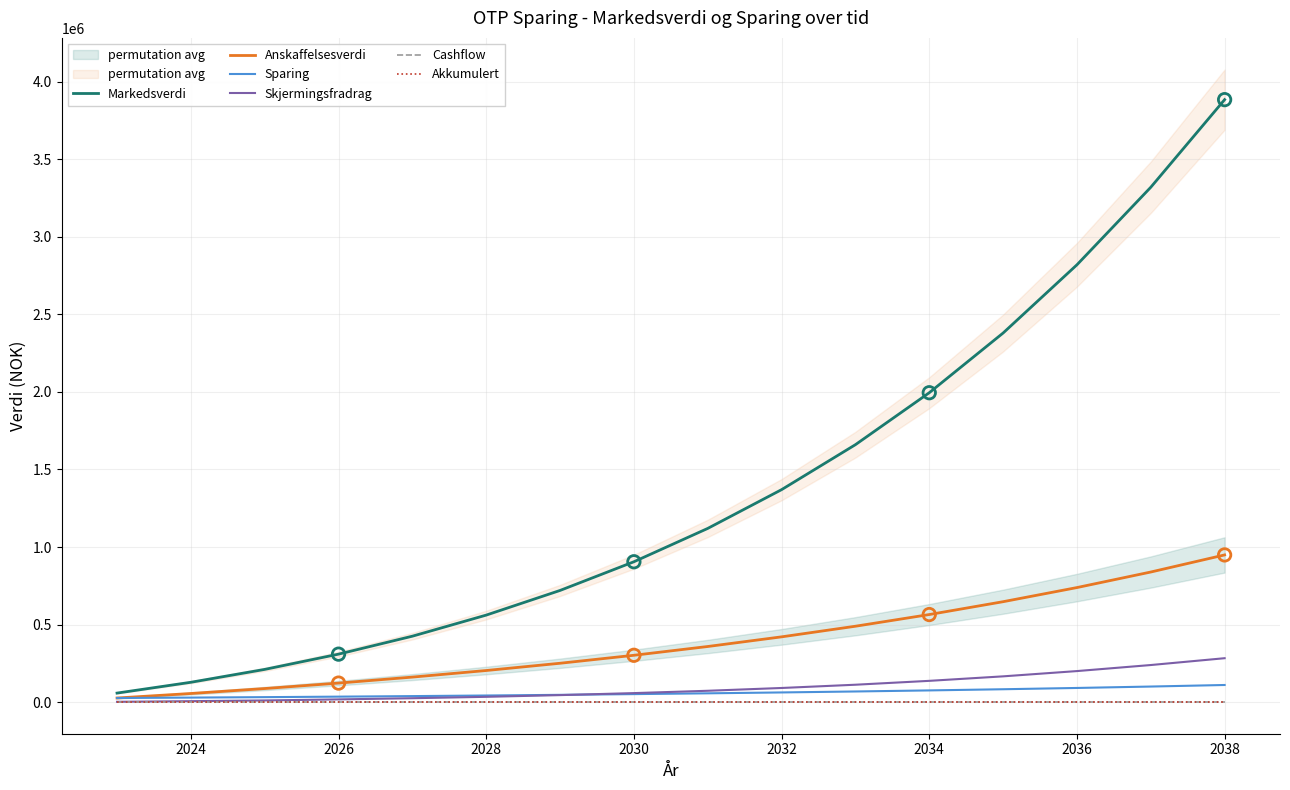

What are all the series names shown in the legend?

Markedsverdi, Anskaffelsesverdi, Sparing, Skjermingsfradrag, Cashflow, Akkumulert